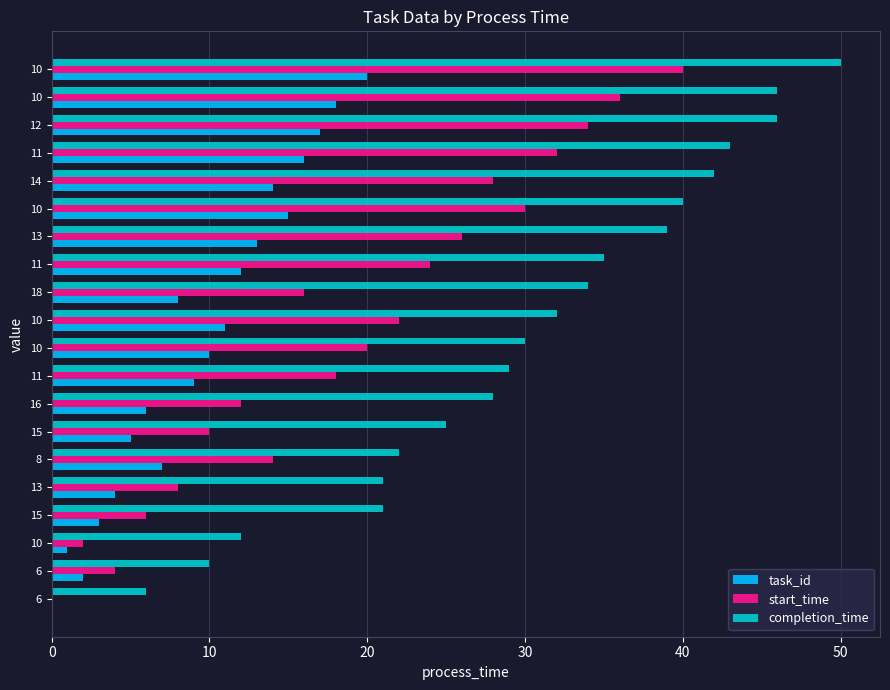

What is the label of the 11th bar from the left?

10